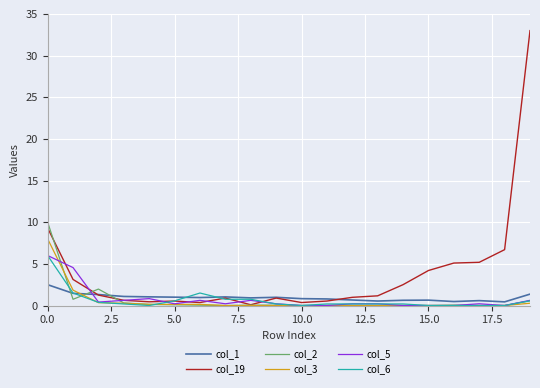

Which series has the largest range (max minus min)?

col_19